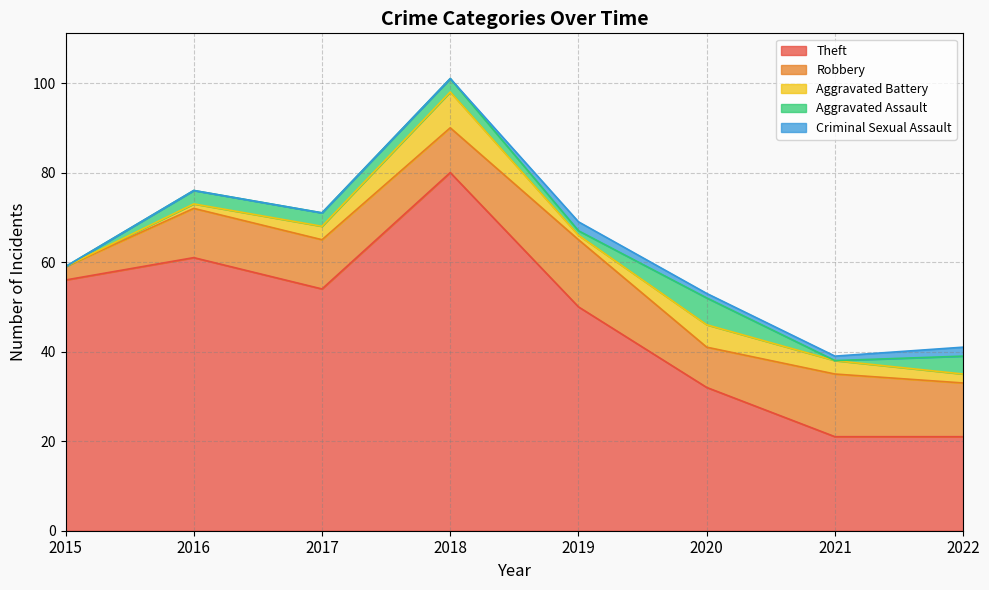

What is the difference between the maximum and second lowest values in the Robbery series?

6